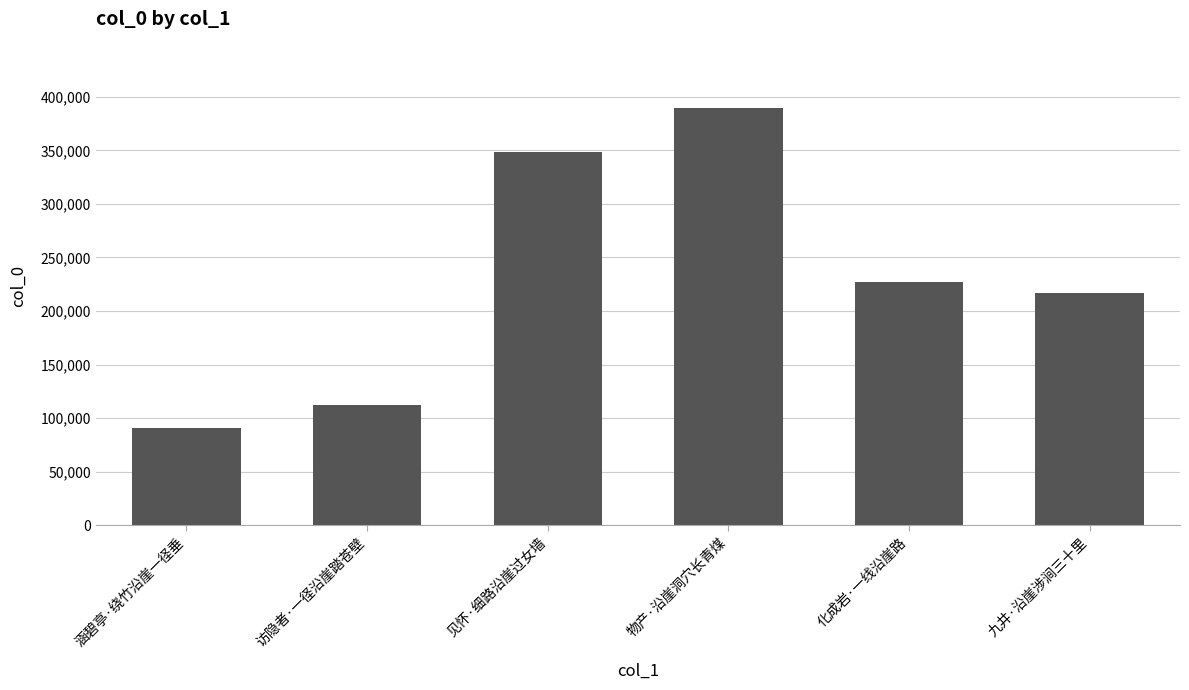

How many values are below 227215?

3